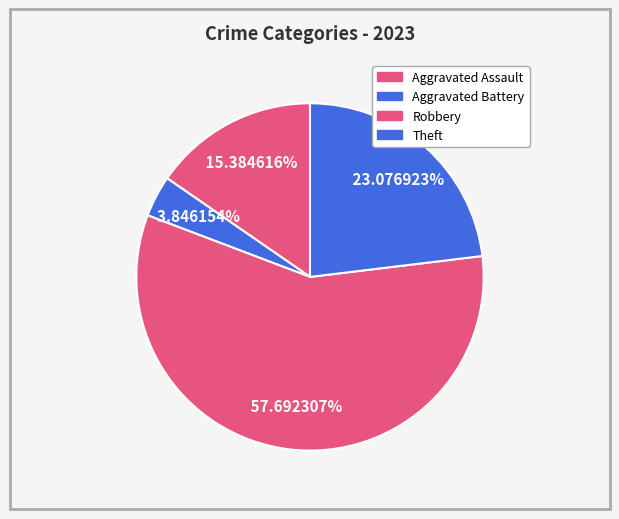

To the nearest percent, what portion does Robbery represent?

58%